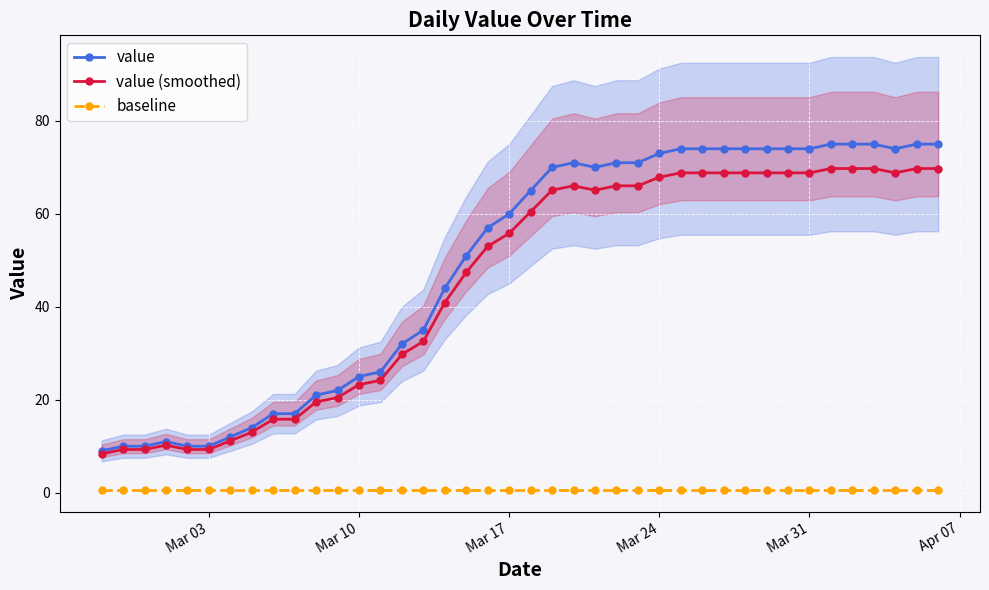

What is the average value of the baseline series?

0.5